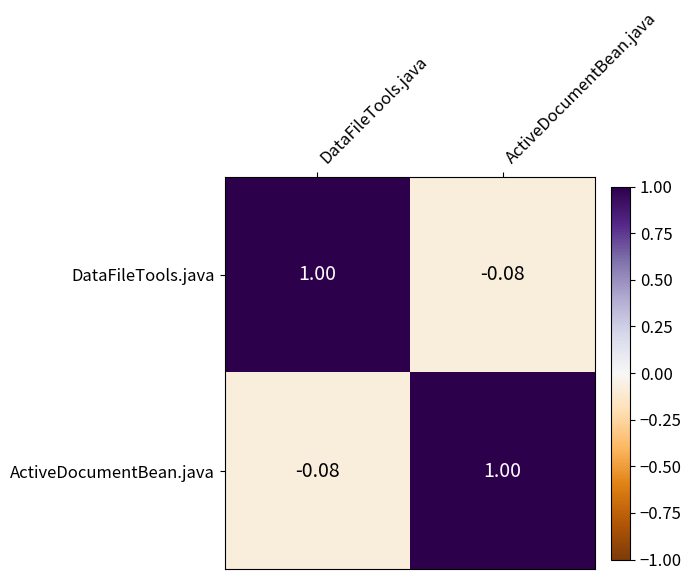

What is the total value across all series at DataFileTools.java?

0.9